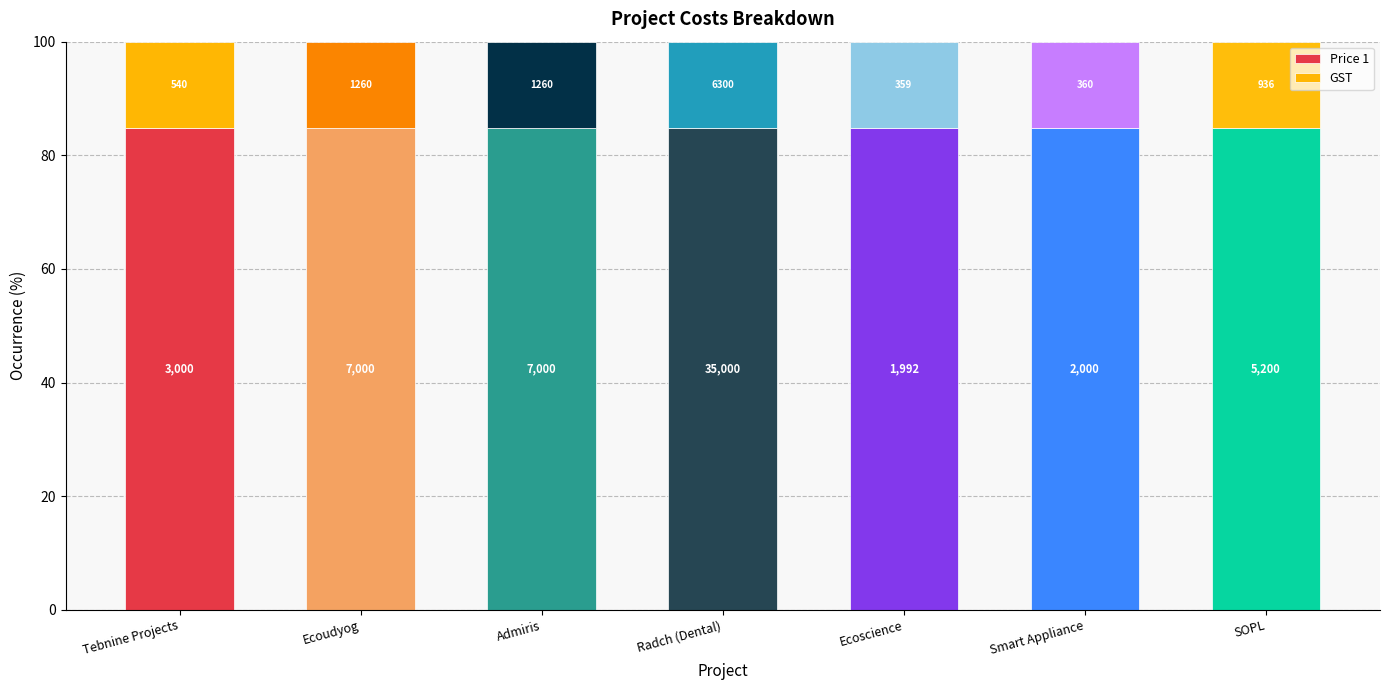

Are the bars horizontal?

No